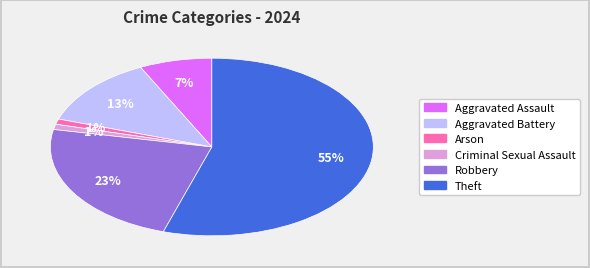

Is there a majority slice in this chart?

Yes